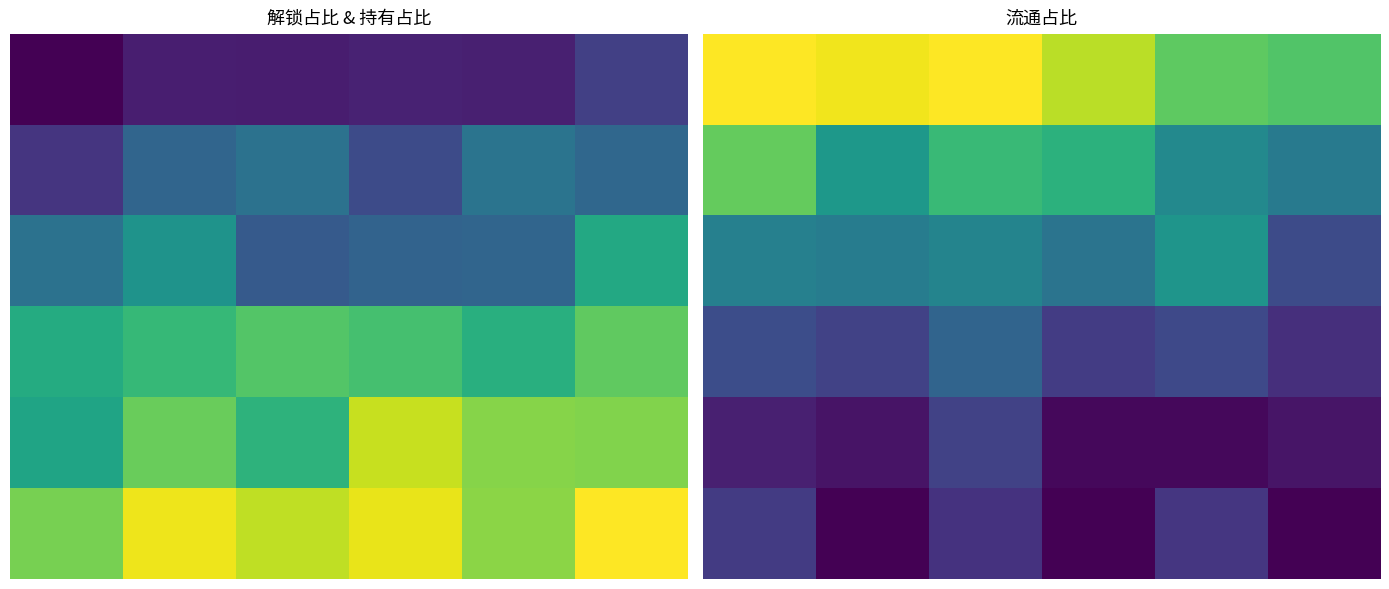

What is the difference between the highest and lowest values at 1?

1.0